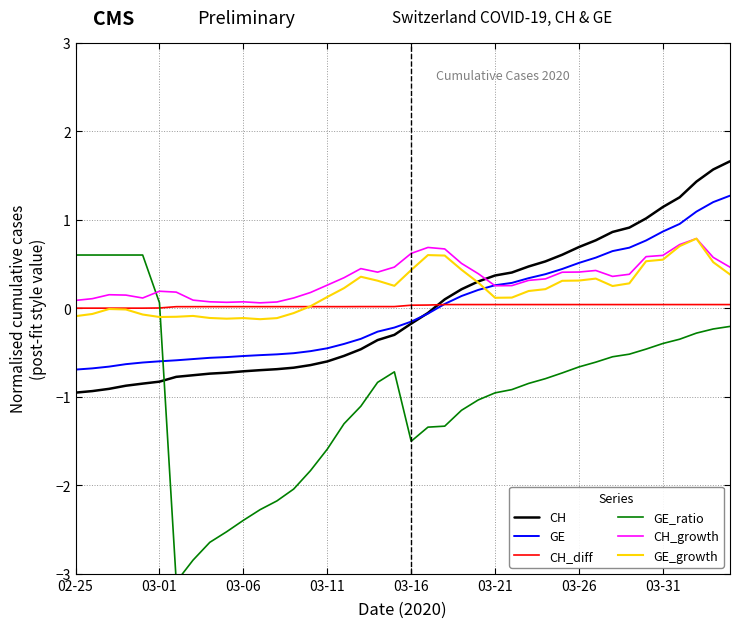

The GE series shows -0.4 at 02-25. True or false?

False